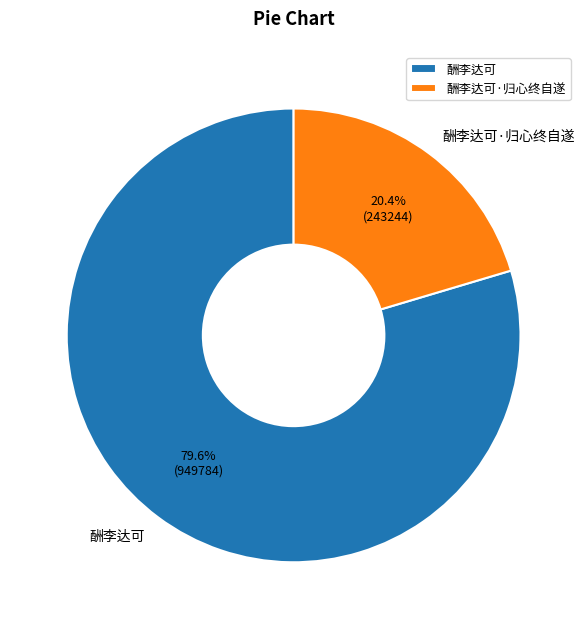

Between 酬李达可·归心终自遂 and 酬李达可, which is larger?

酬李达可